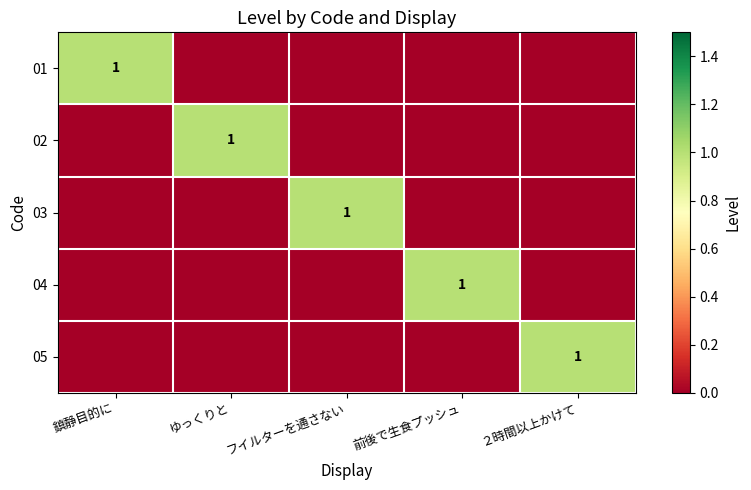

Which category has the highest value in the 01 series?

鎮静目的に